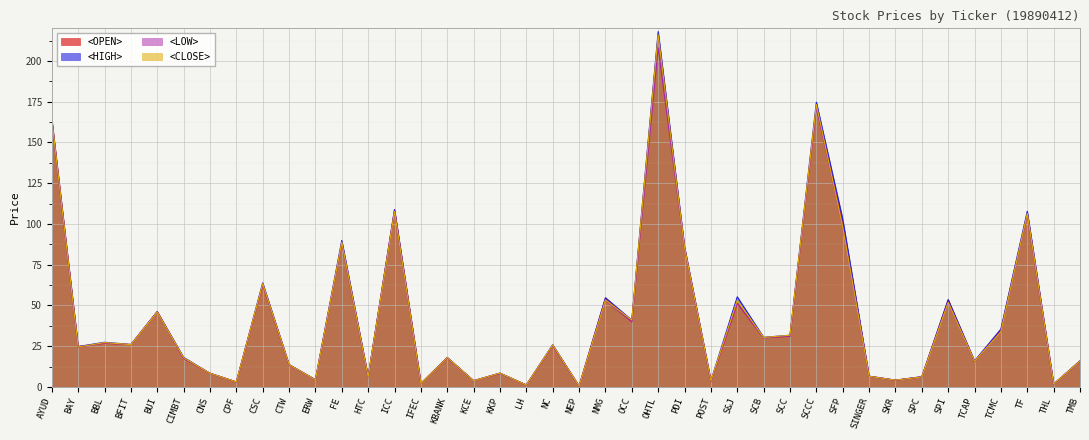

What is the lowest value of the <CLOSE> series?

0.5